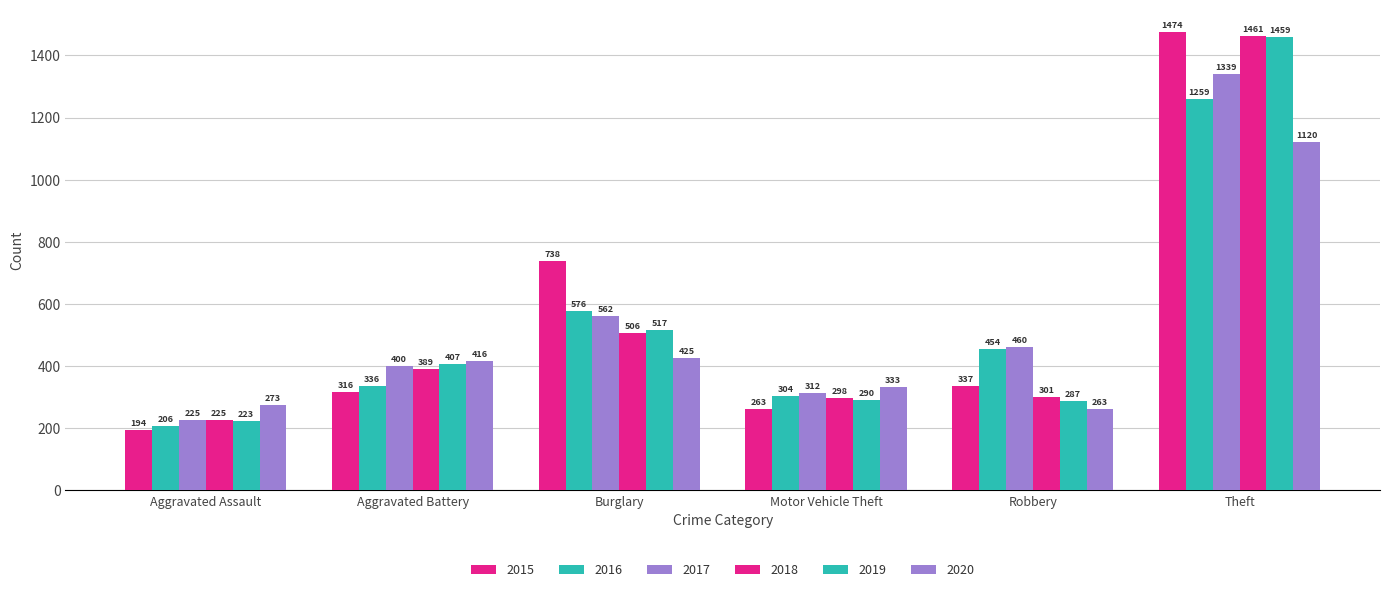

Count the number of categories in the chart.

6